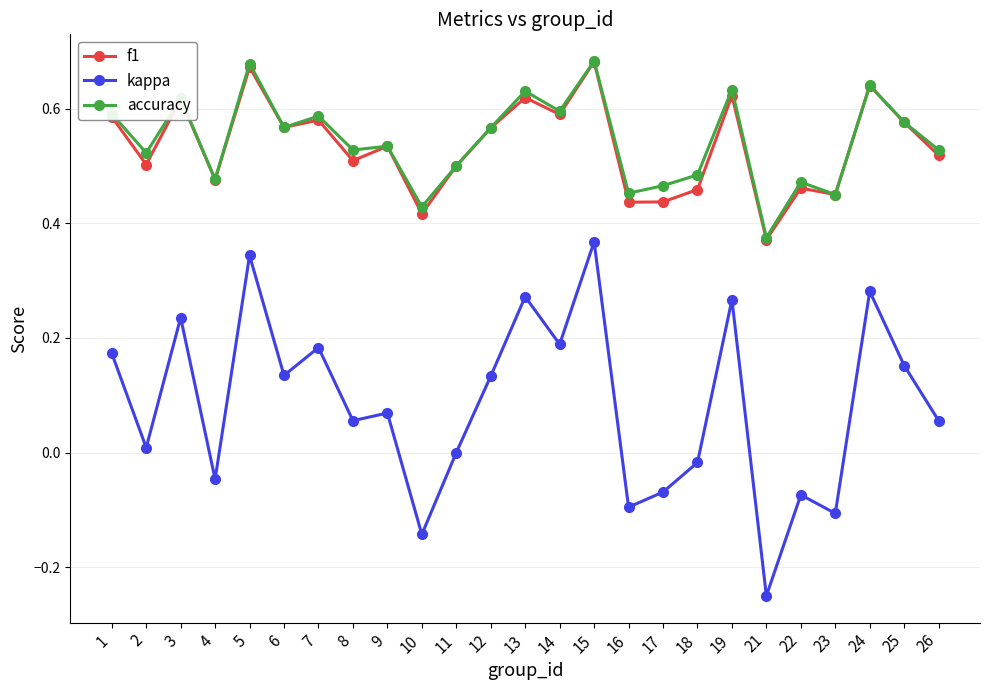

How many distinct data groups are displayed?

3